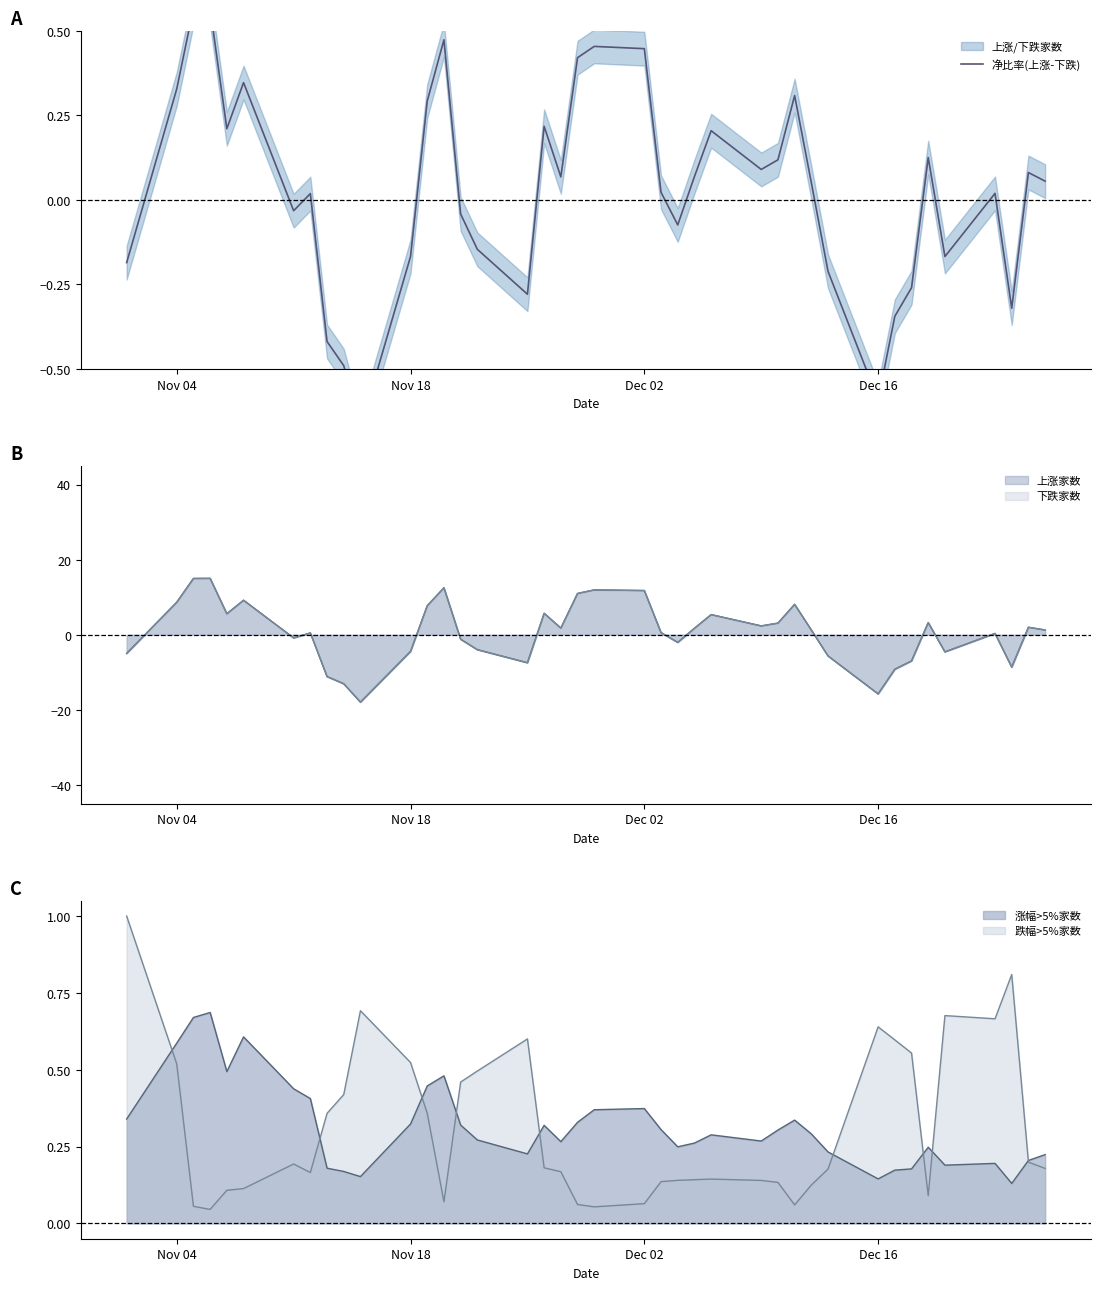

How many lines are shown in the chart?

1